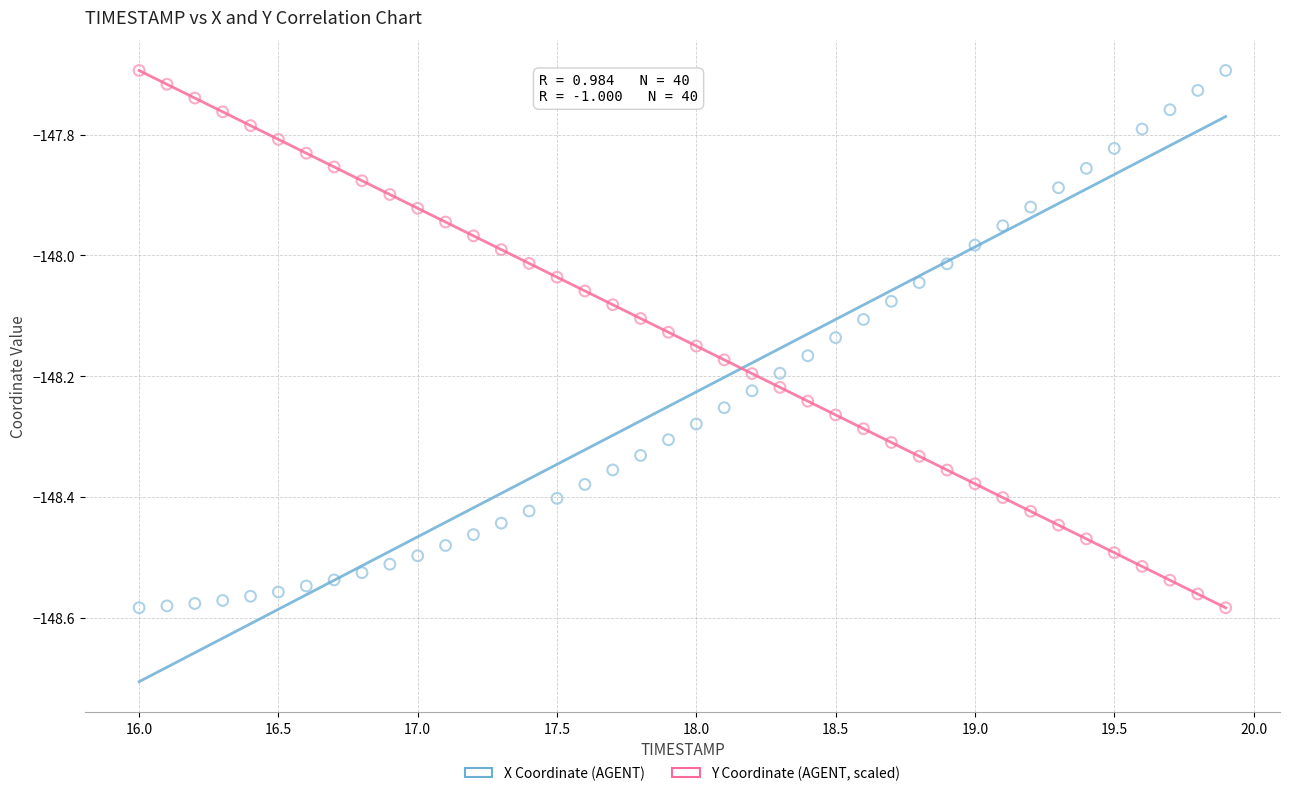

Across all data points, what is the range of Y values (max minus min)?

0.9